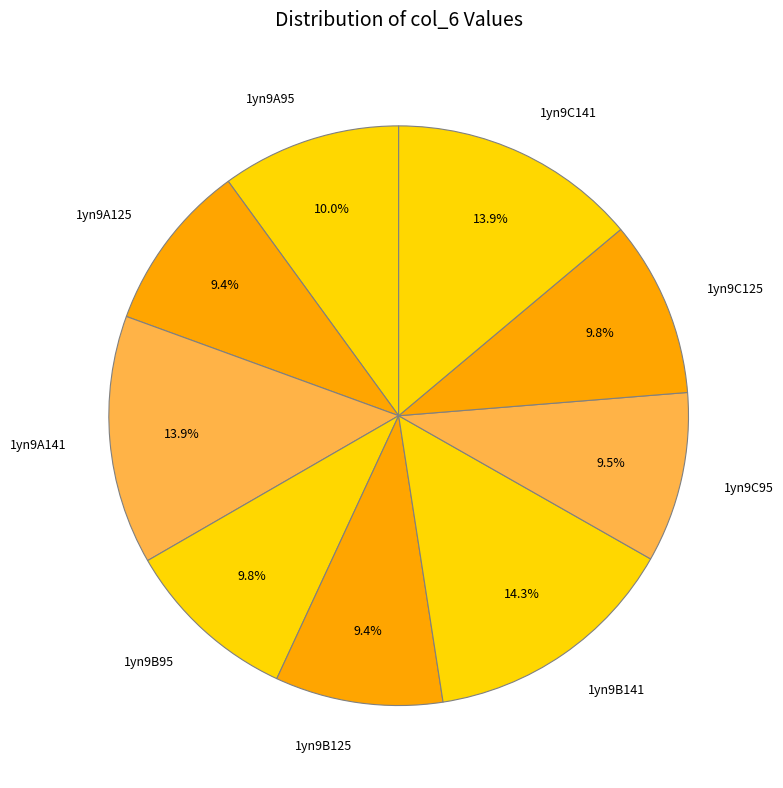

What percentage do 1yn9C95 and 1yn9A95 together represent?

19.5%